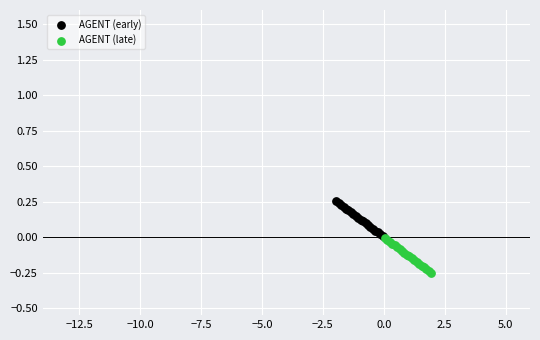

Which series reaches the maximum Y coordinate?

AGENT (early)